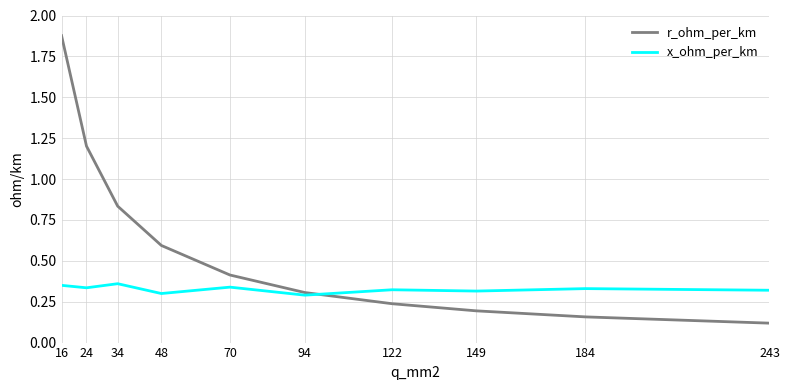

Is the value of r_ohm_per_km at 16 greater than the value of x_ohm_per_km at 24?

Yes